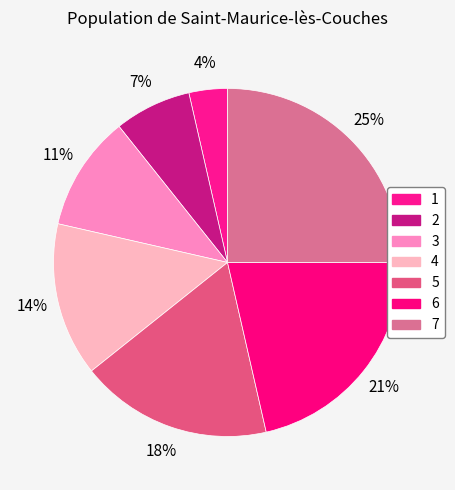

How many segments does this pie chart have?

7